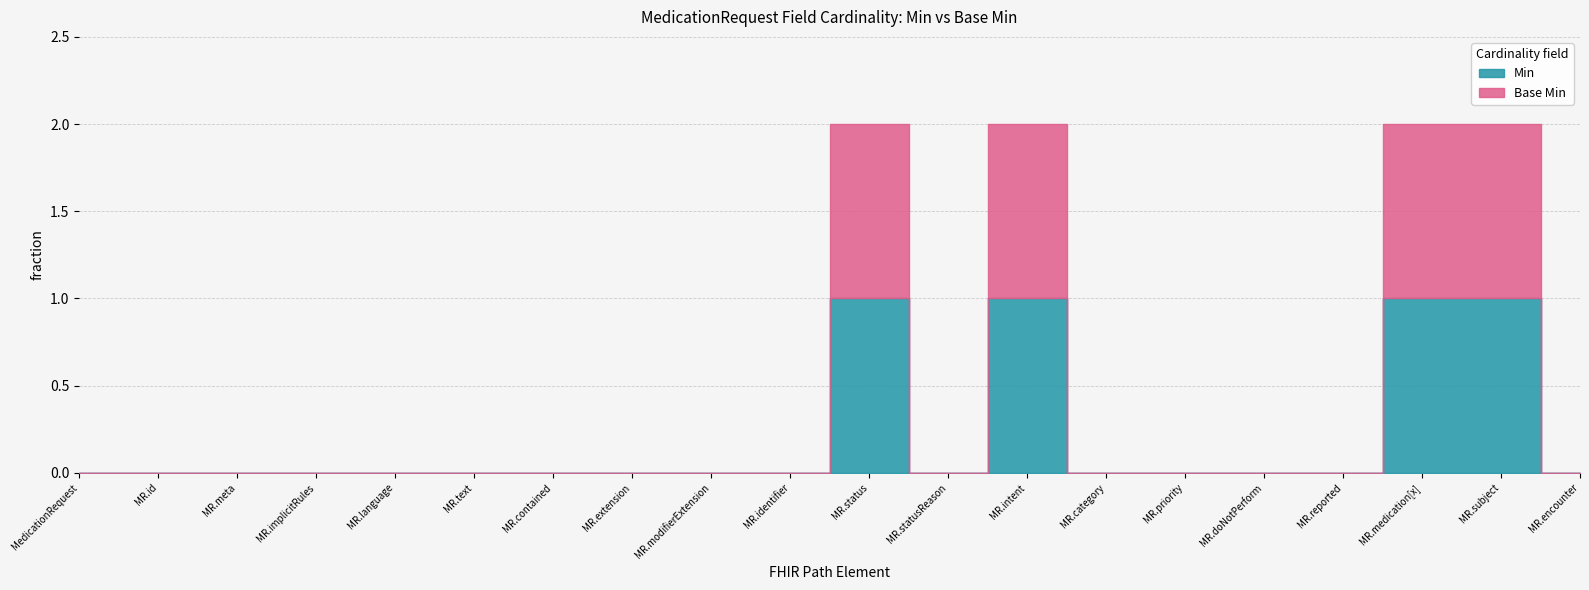

What is the label of the 9th point from the left?

MedicationRequest.modifierExtension